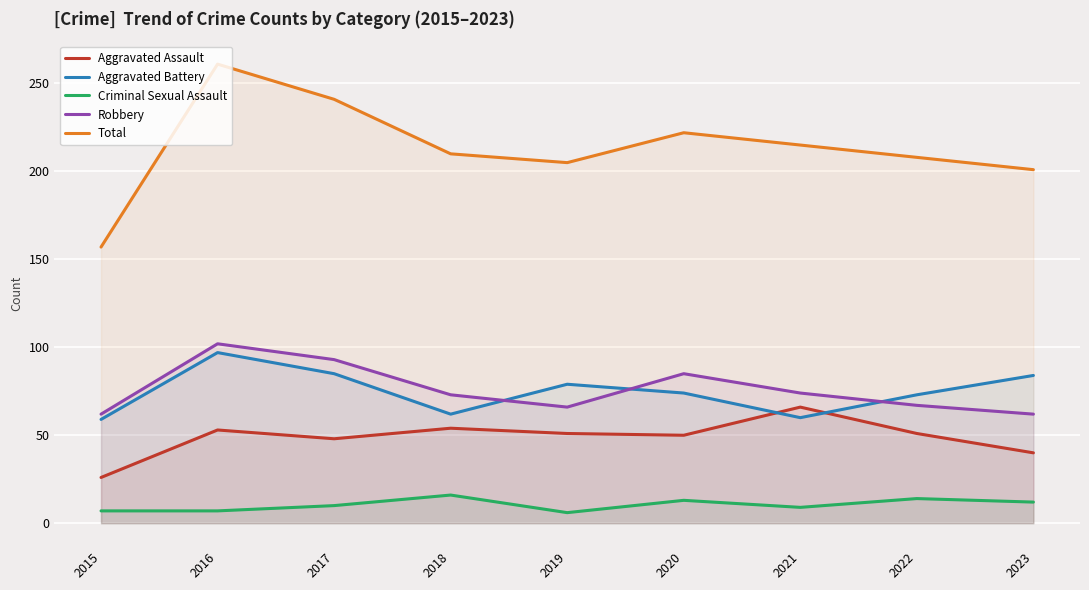

Does the chart display data point markers on the line(s)?

No